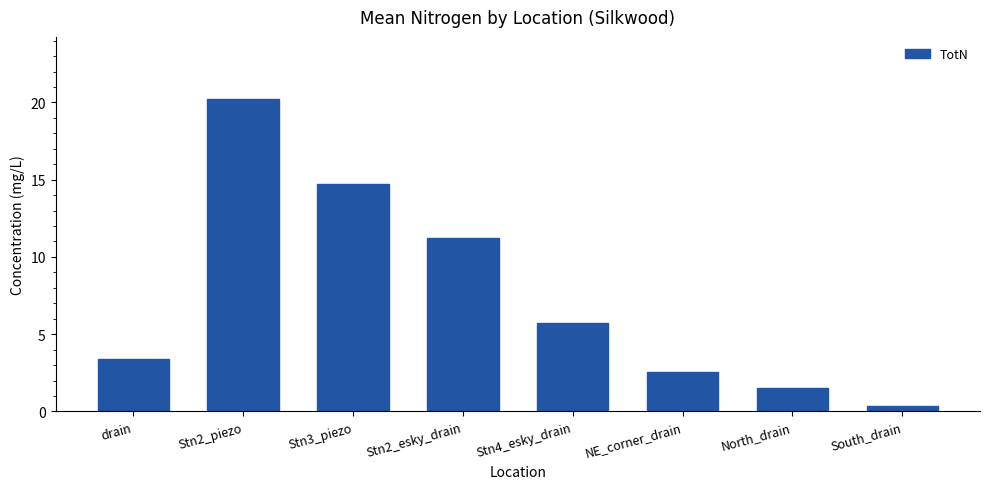

Rank the categories by value from lowest to highest.

South_drain, North_drain, NE_corner_drain, drain, Stn4_esky_drain, Stn2_esky_drain, Stn3_piezo, Stn2_piezo